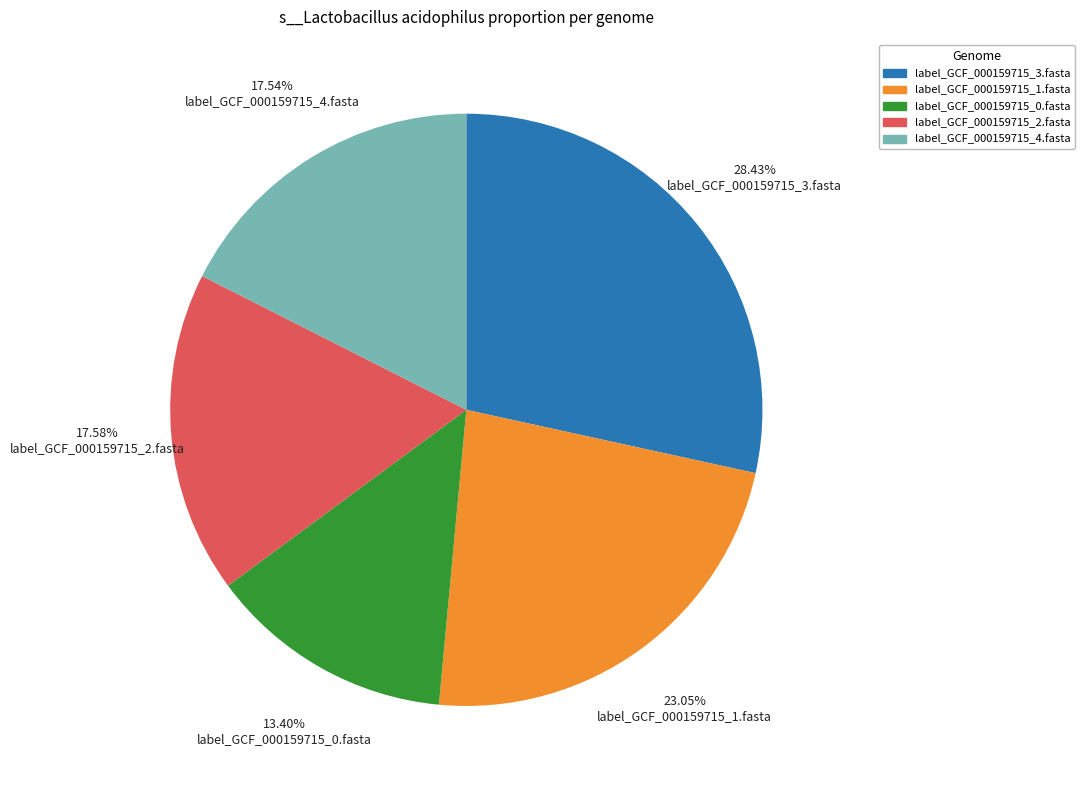

To the nearest percent, what portion does label_GCF_000159715_0.fasta represent?

13%